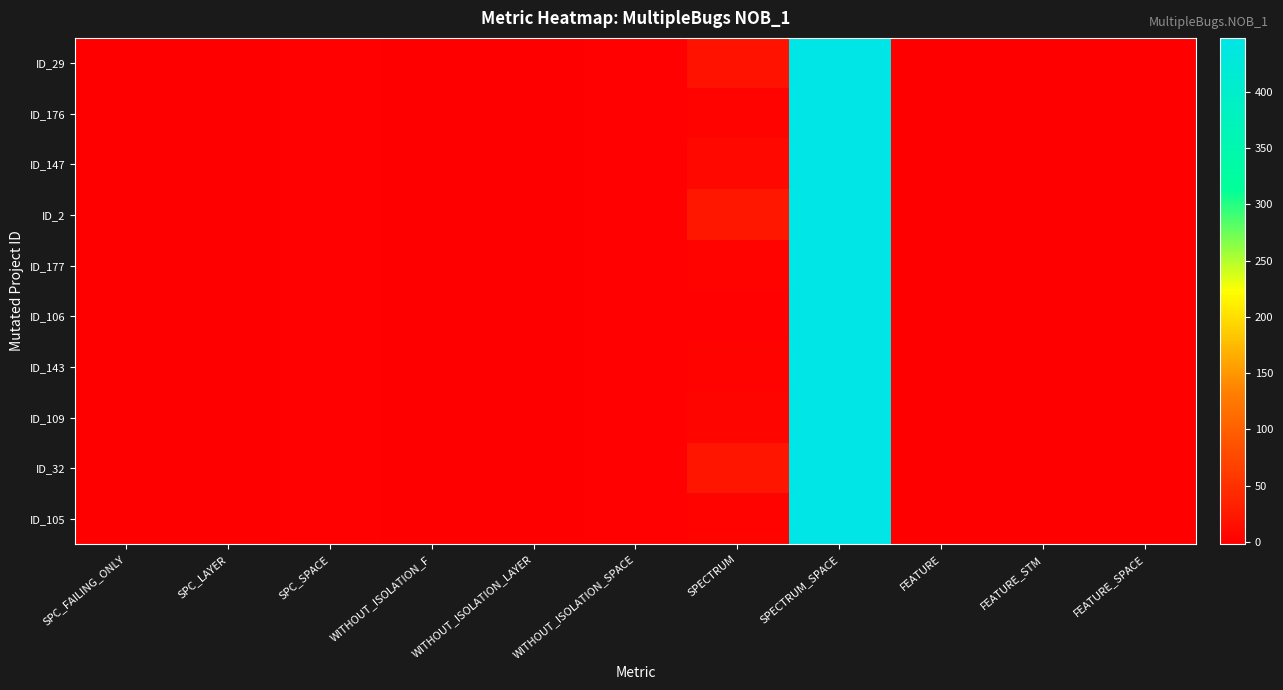

Which has a higher value, FEATURE_SPACE or FEATURE?

FEATURE_SPACE